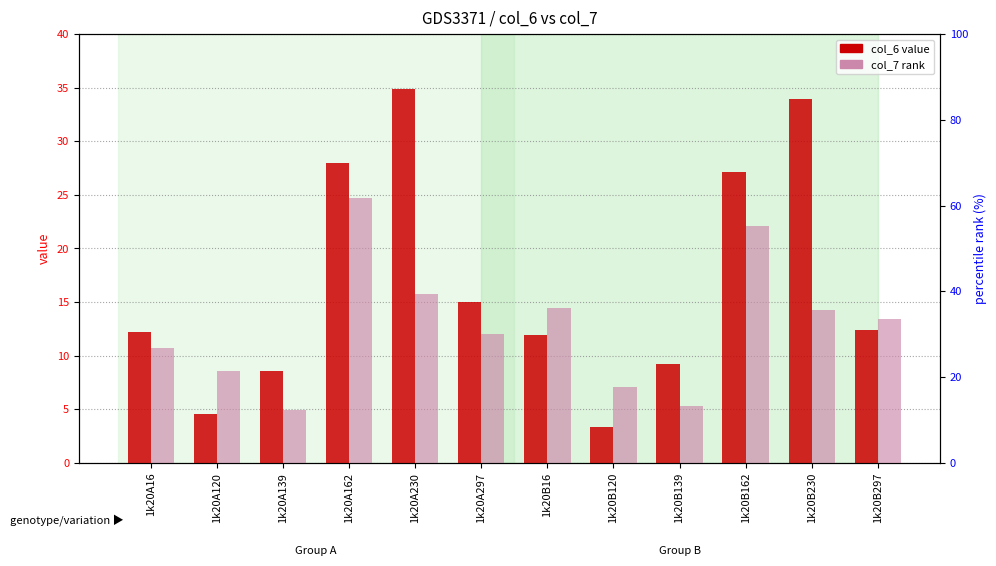

How many groups of bars are there?

12